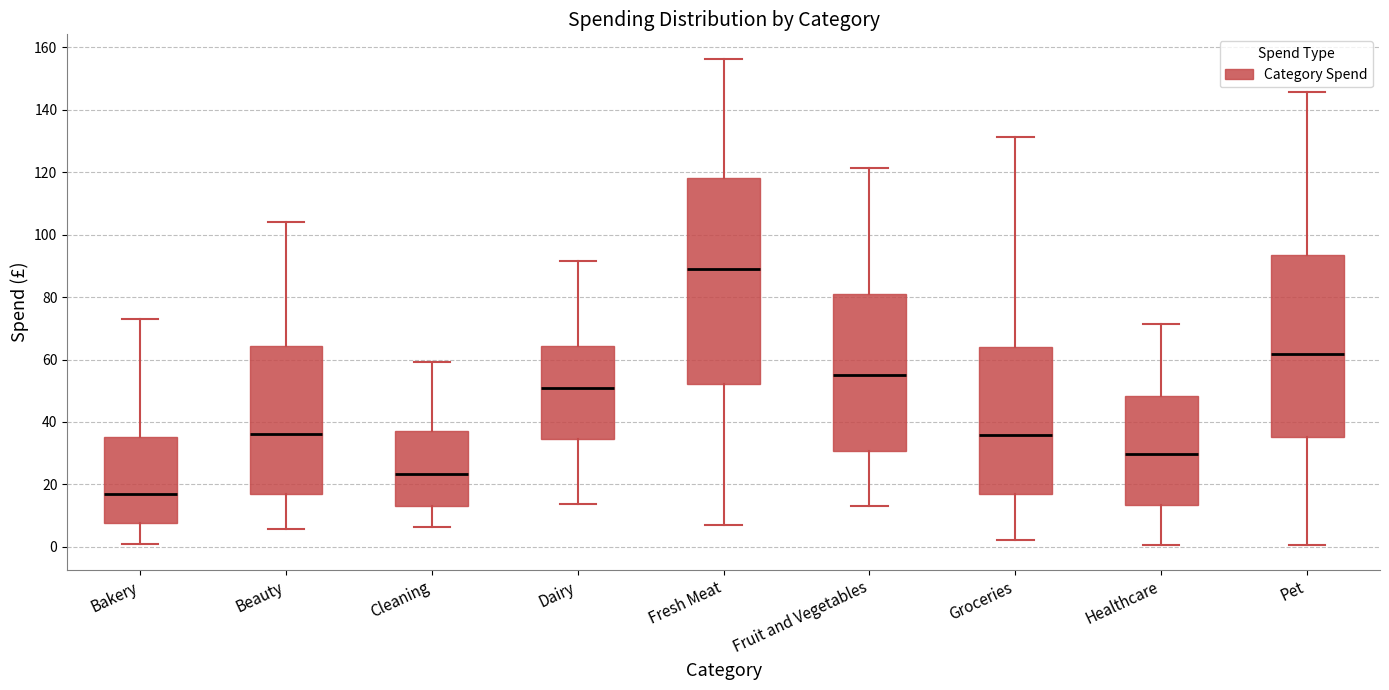

Which box's median line is the lowest?

Bakery